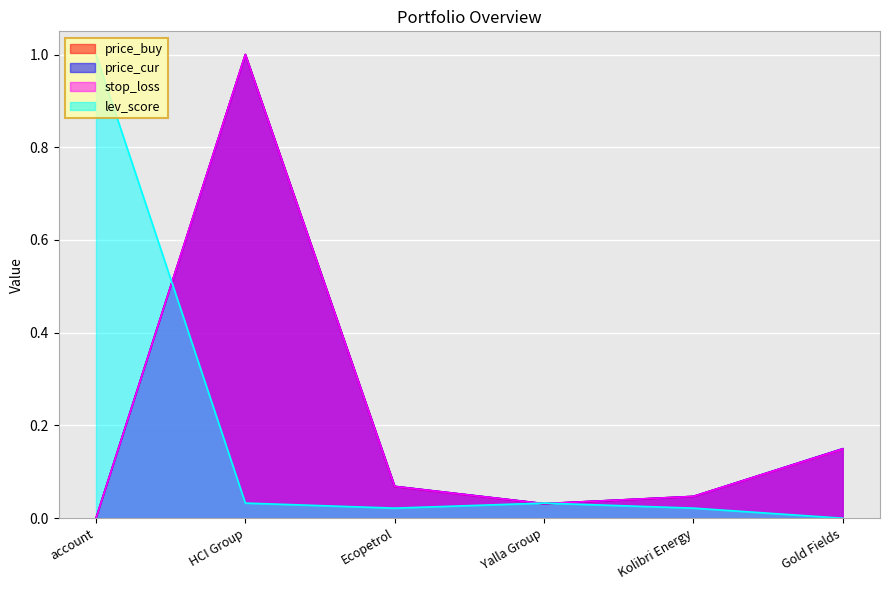

Where is the first local minimum for lev_score?

Ecopetrol